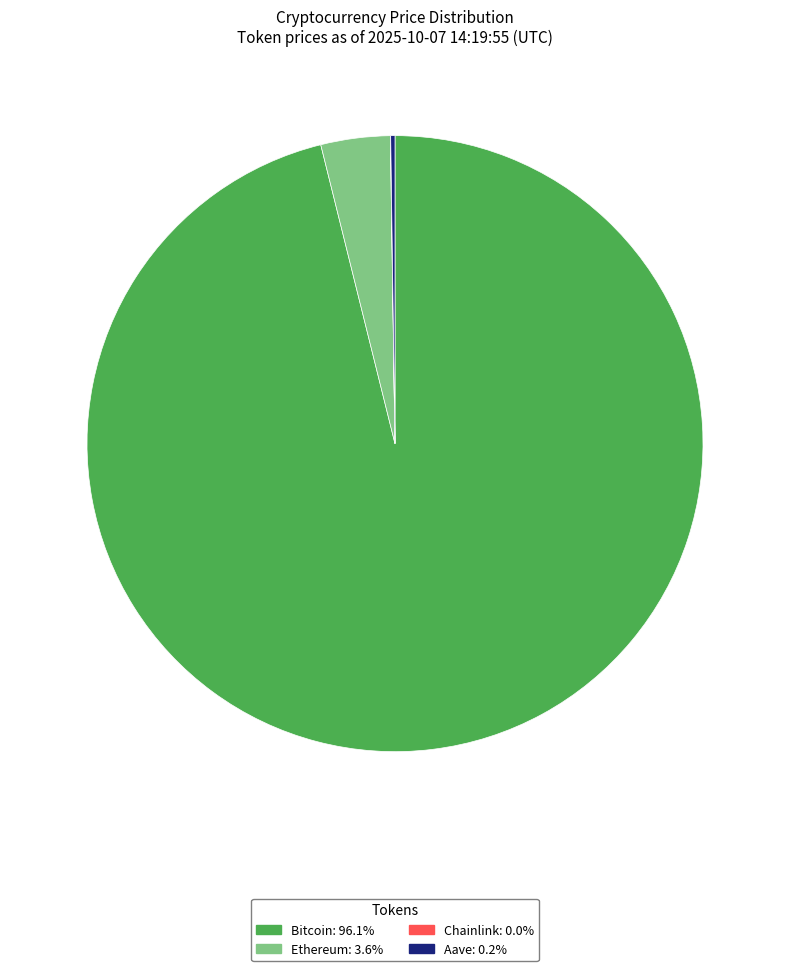

What is the majority slice?

Bitcoin